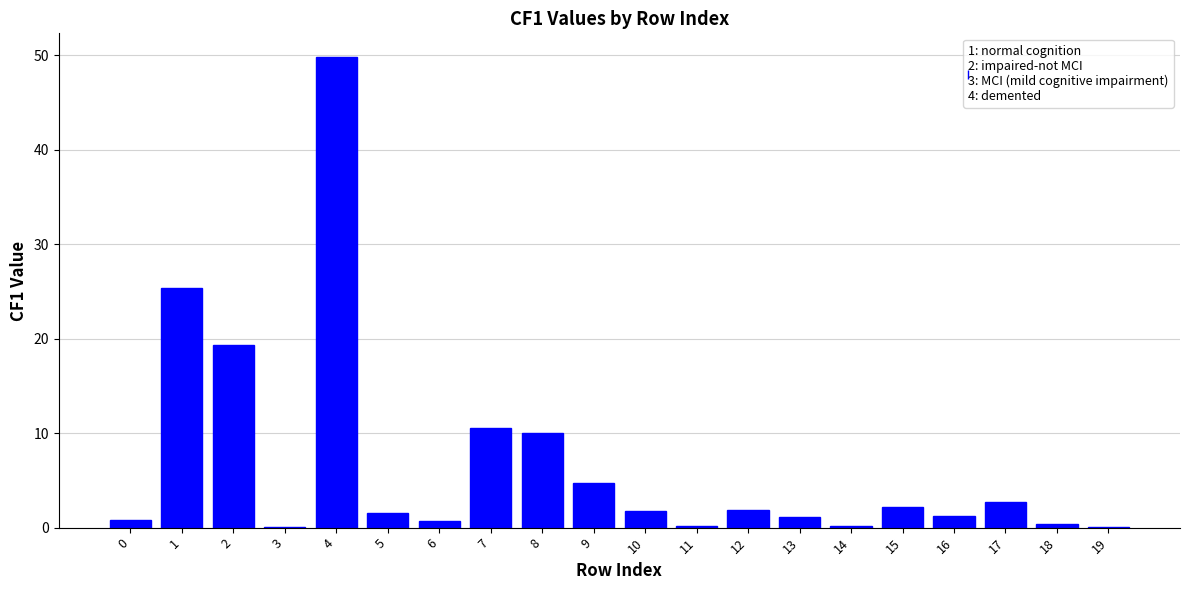

What is the maximum value shown in the chart?

49.8